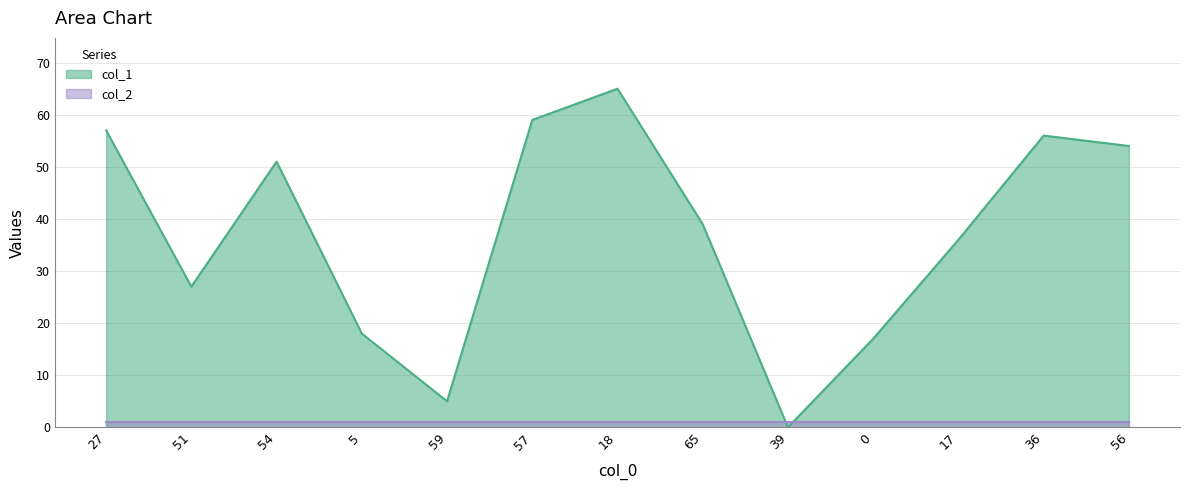

What is the difference between the maximum and minimum values?

65